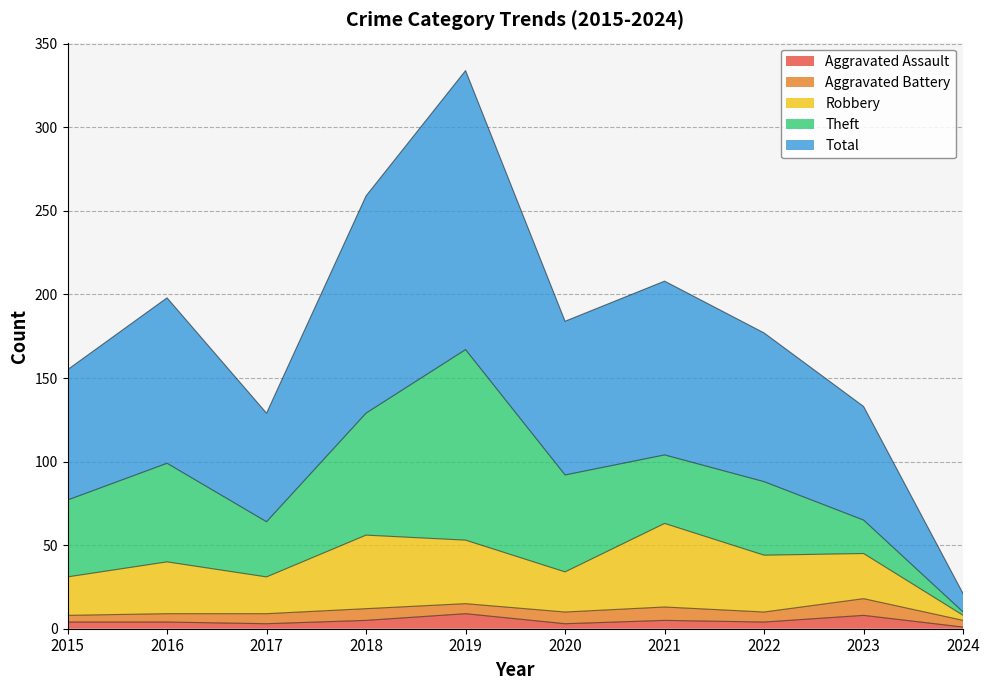

True or false: Total and Aggravated Assault cross at least once.

False